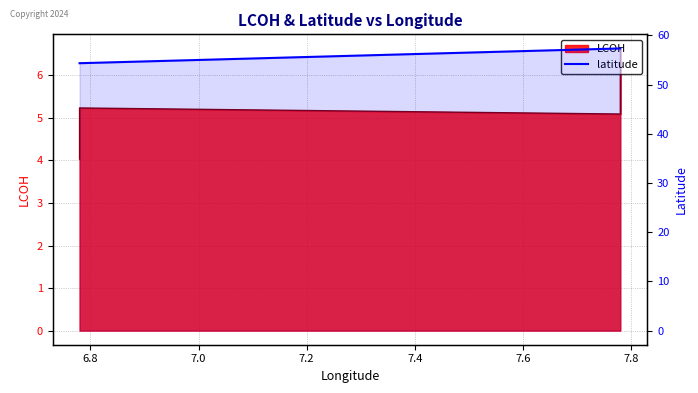

Does the chart have visible grid lines?

Yes